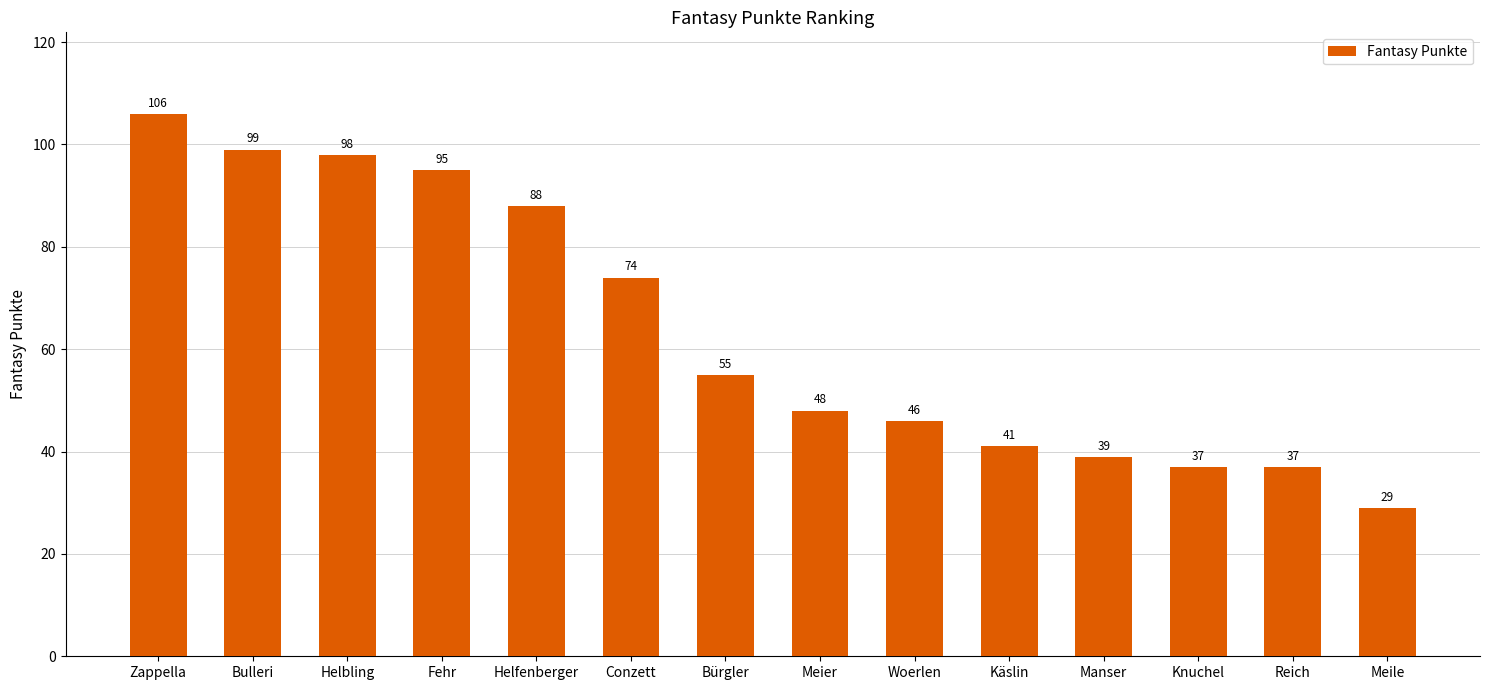

Count the number of categories in the chart.

14